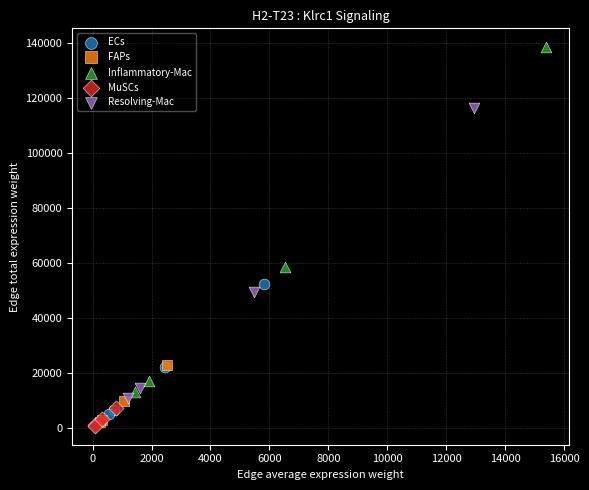

Which series reaches the maximum Y coordinate?

Inflammatory-Mac